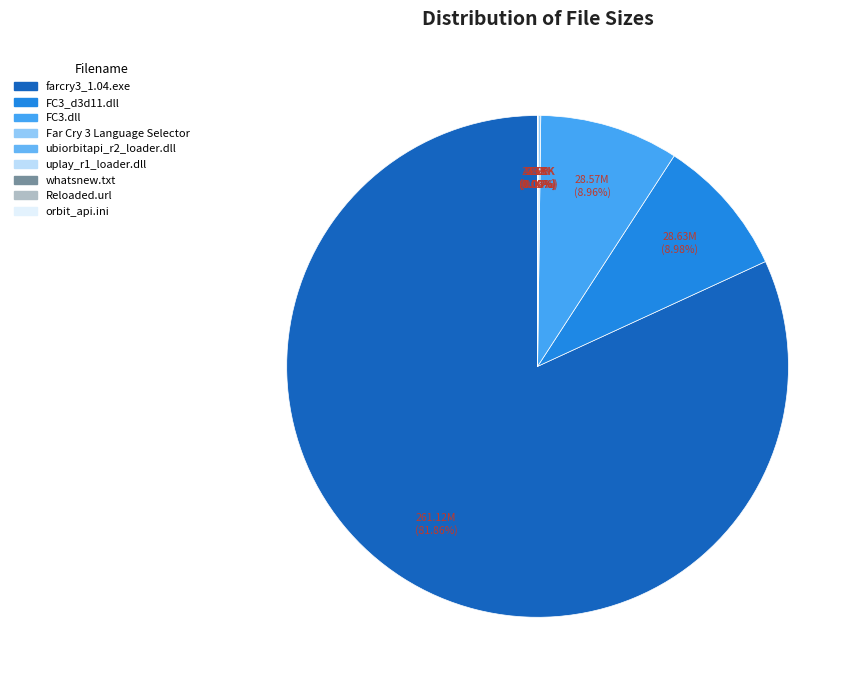

Is it true that FC3.dll is 9% of the pie?

True